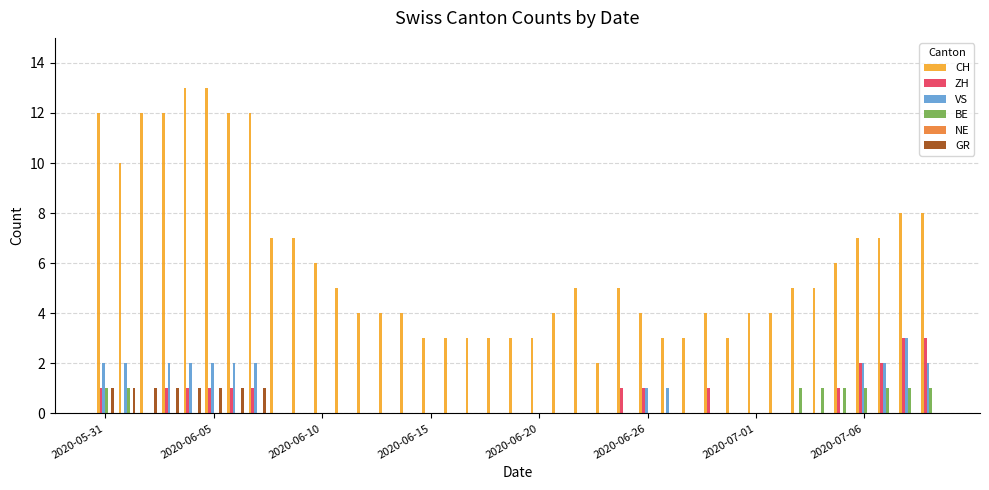

What is the greatest value displayed?

13